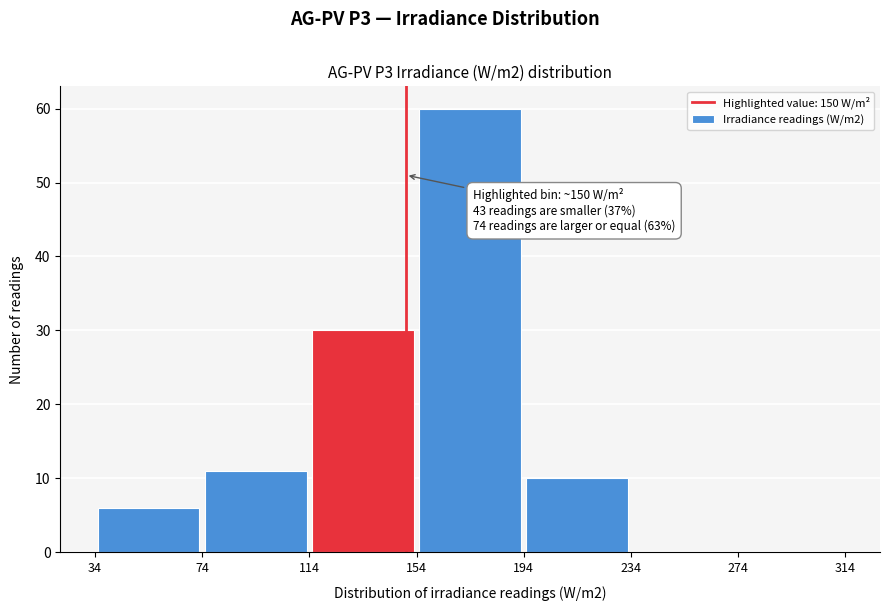

Which range on the x-axis has the tallest bar?

154 to 194